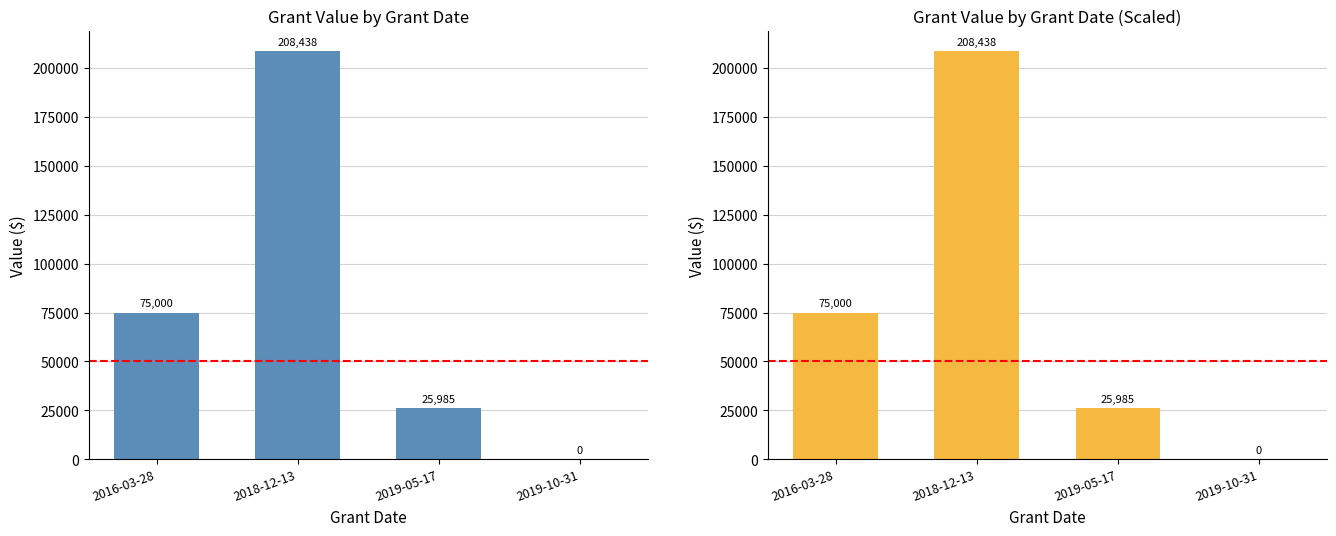

How many categories are shown in the chart?

4